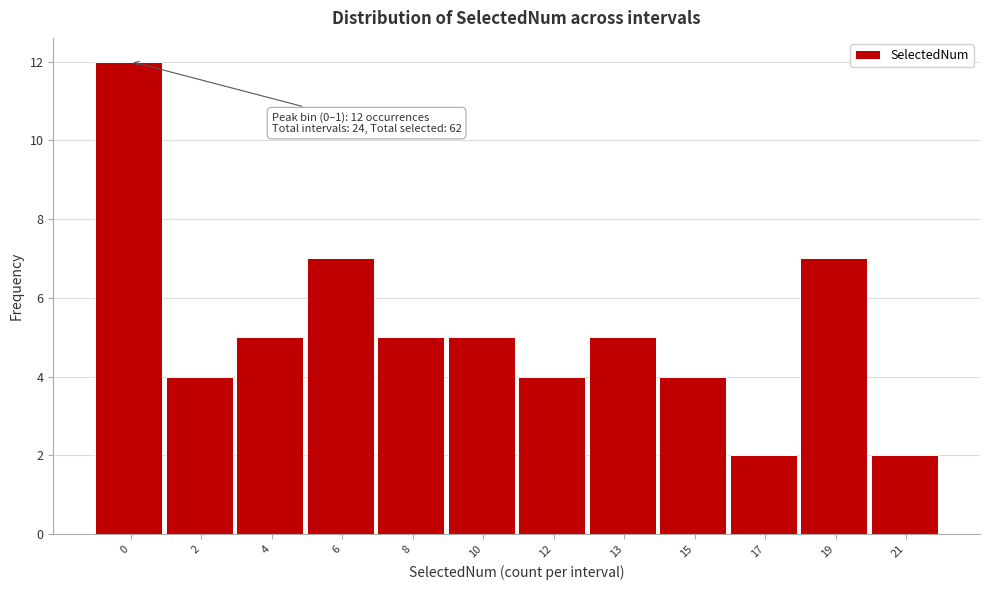

Reading left to right, list all the values displayed in this chart.

0=12	2=4	4=5	6=7	8=5	10=5	12=4	13=5	15=4	17=2	19=7	21=2